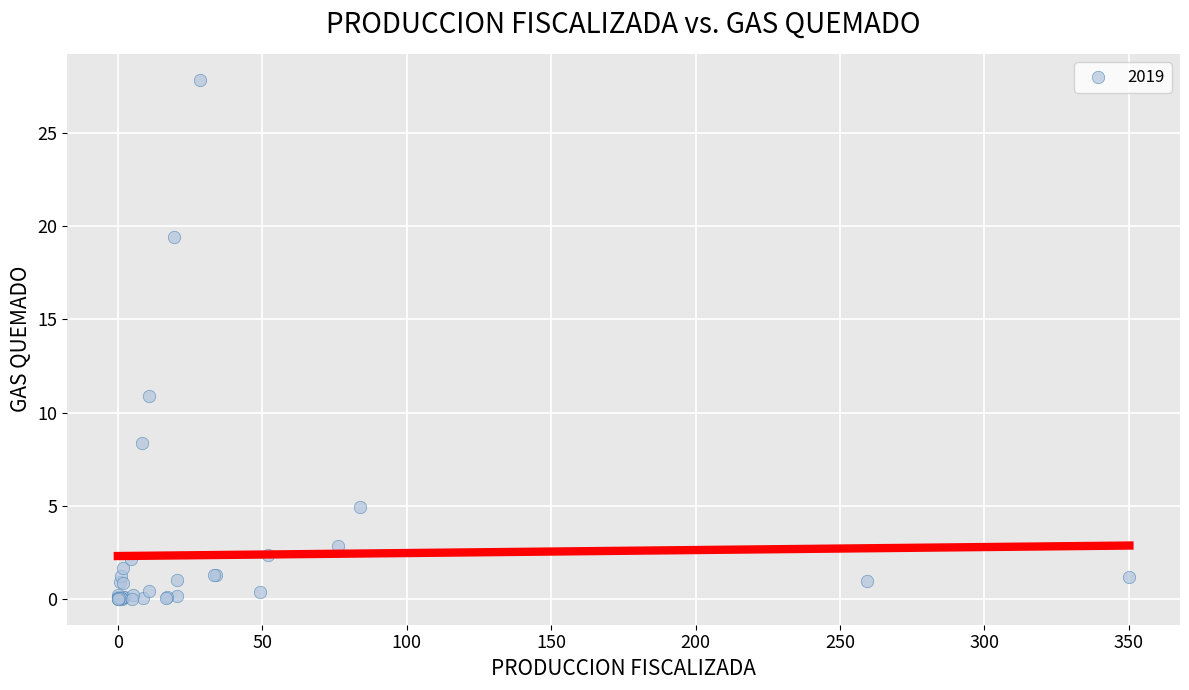

What Y value in the scatter plot is closest to 13?

10.9